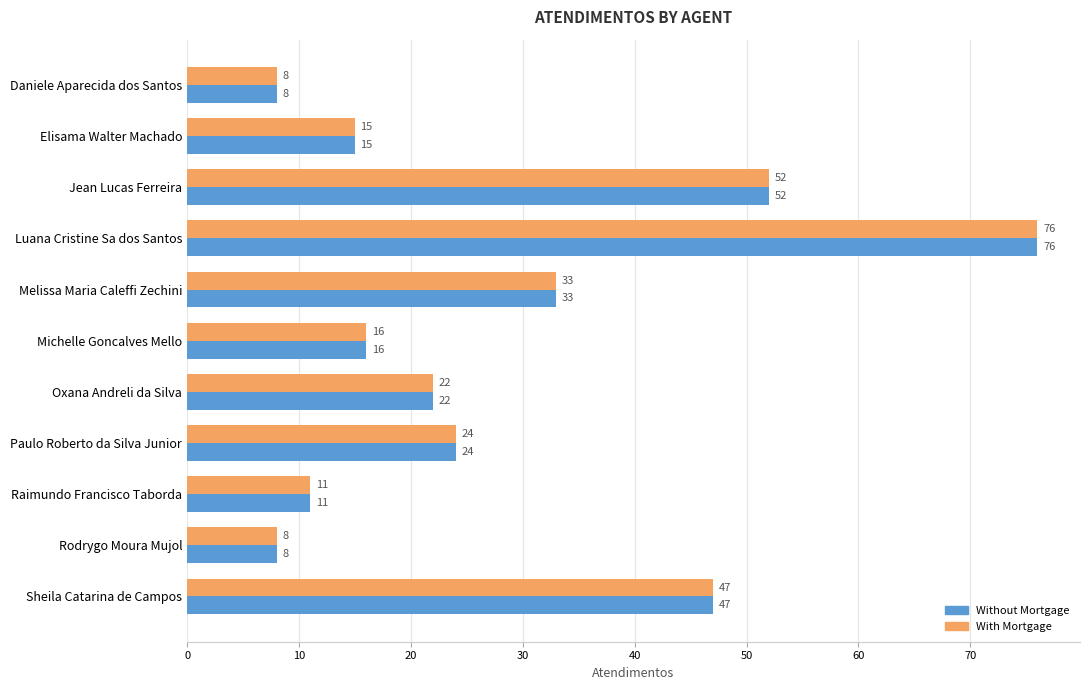

At which label is Without Mortgage closest to 42?

Sheila Catarina de Campos